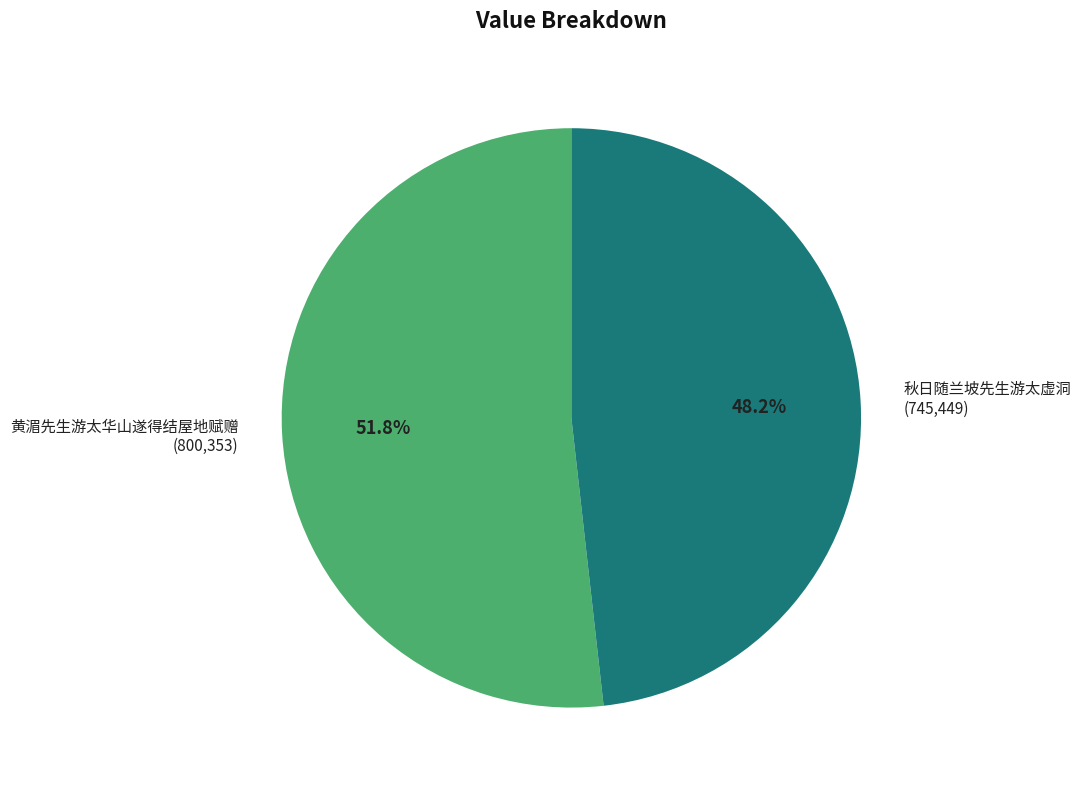

Which category has the biggest portion of the pie?

黄湄先生游太华山遂得结屋地赋赠